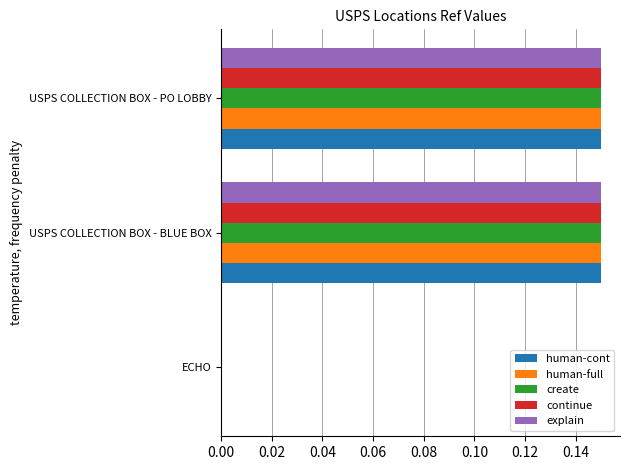

The value of human-full at USPS COLLECTION BOX - BLUE BOX is 0.2. True or false?

False